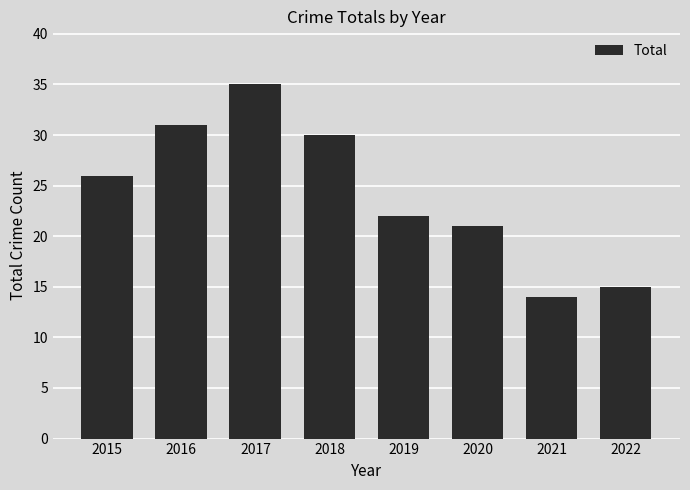

Does the chart contain any negative values?

No